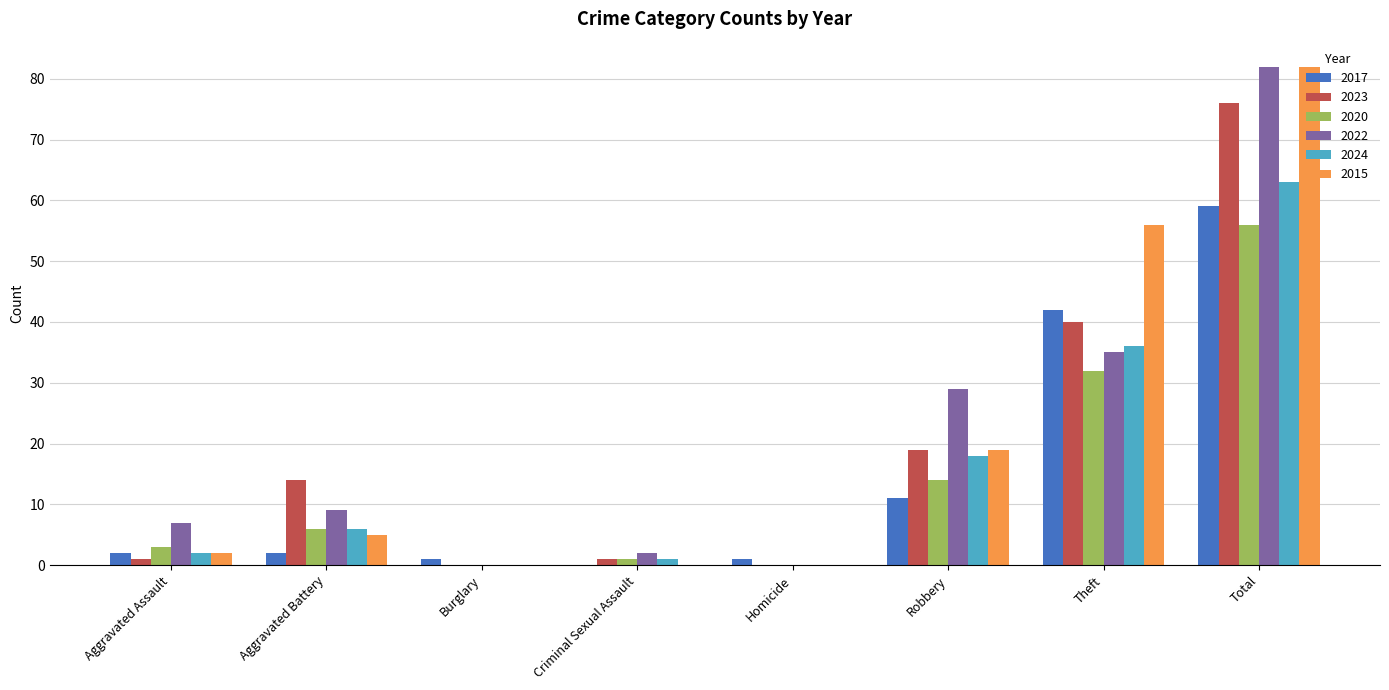

At which label is 2024 closest to 31?

Theft